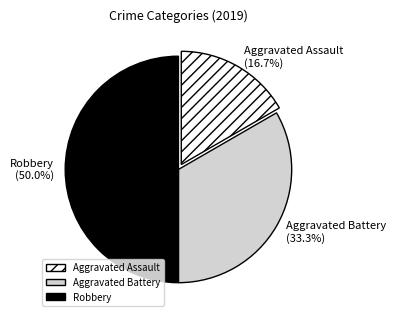

What is the total percentage of Aggravated Battery and Robbery?

83.3%